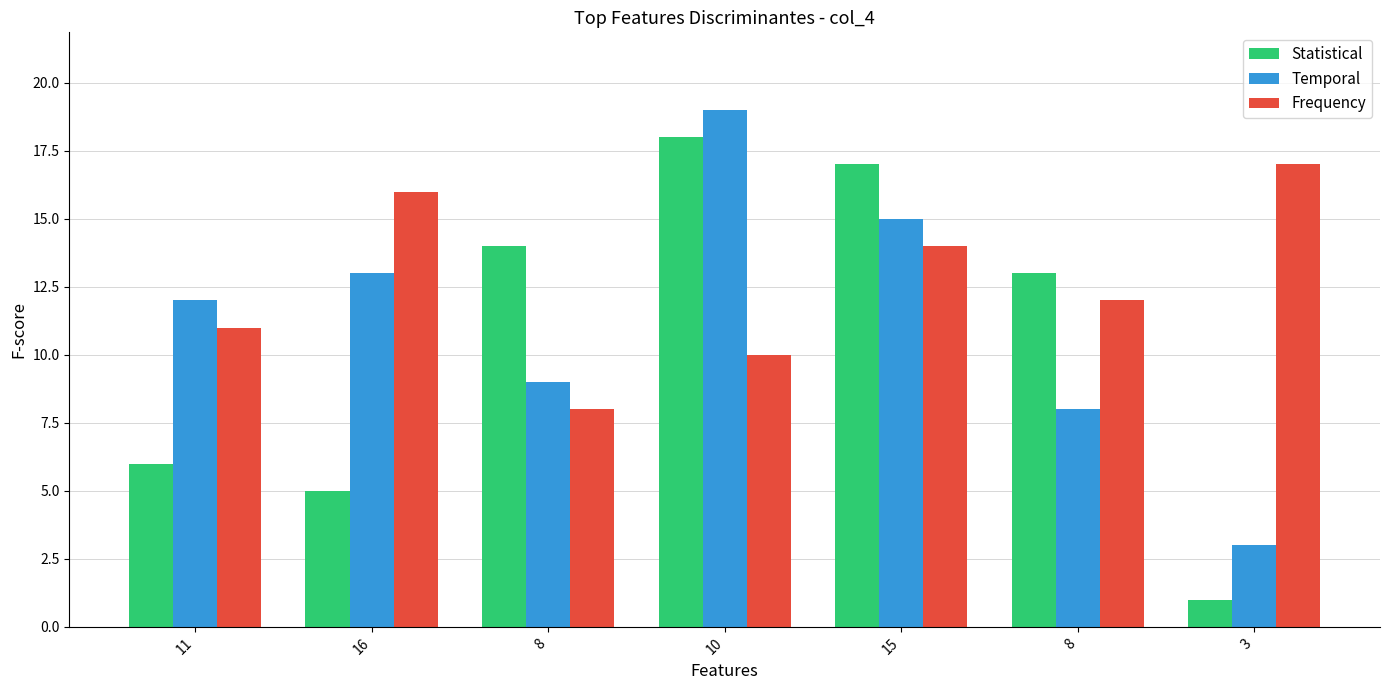

Rank the series at 8 from lowest to highest value.

Frequency, Temporal, Statistical